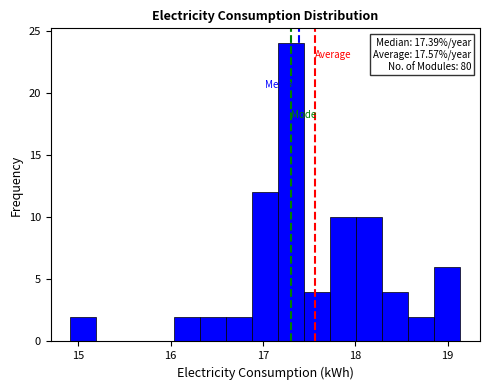

Around what value on the x-axis is the tallest bar? Give the approximate position of its centre, as read against the axis.

17.3